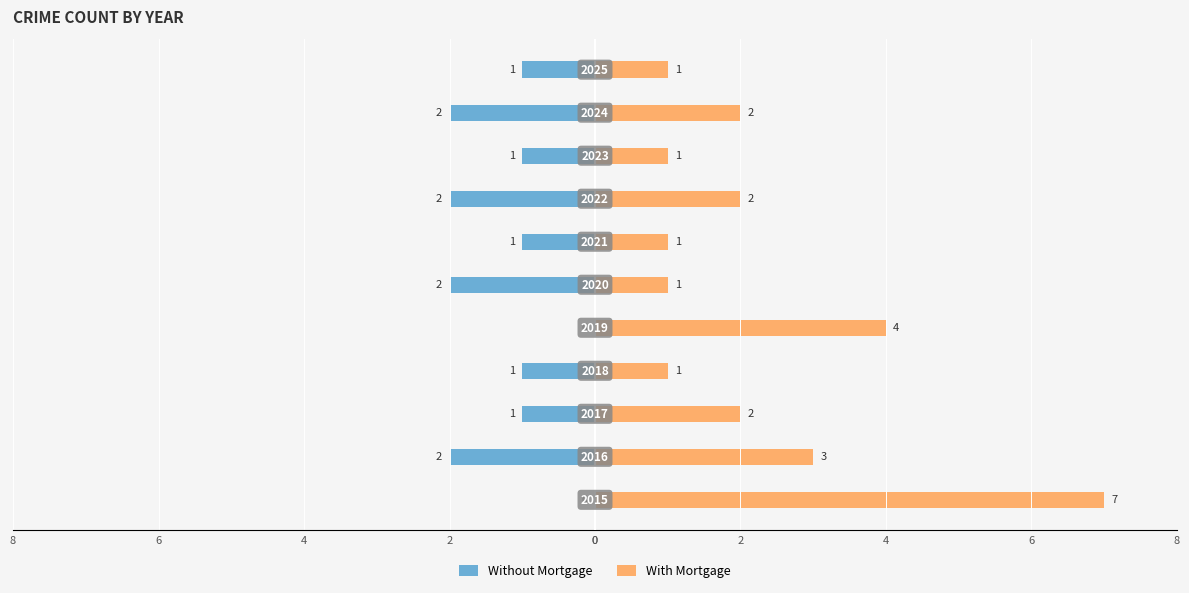

Rank the series at 0 from lowest to highest value.

Without Mortgage, With Mortgage